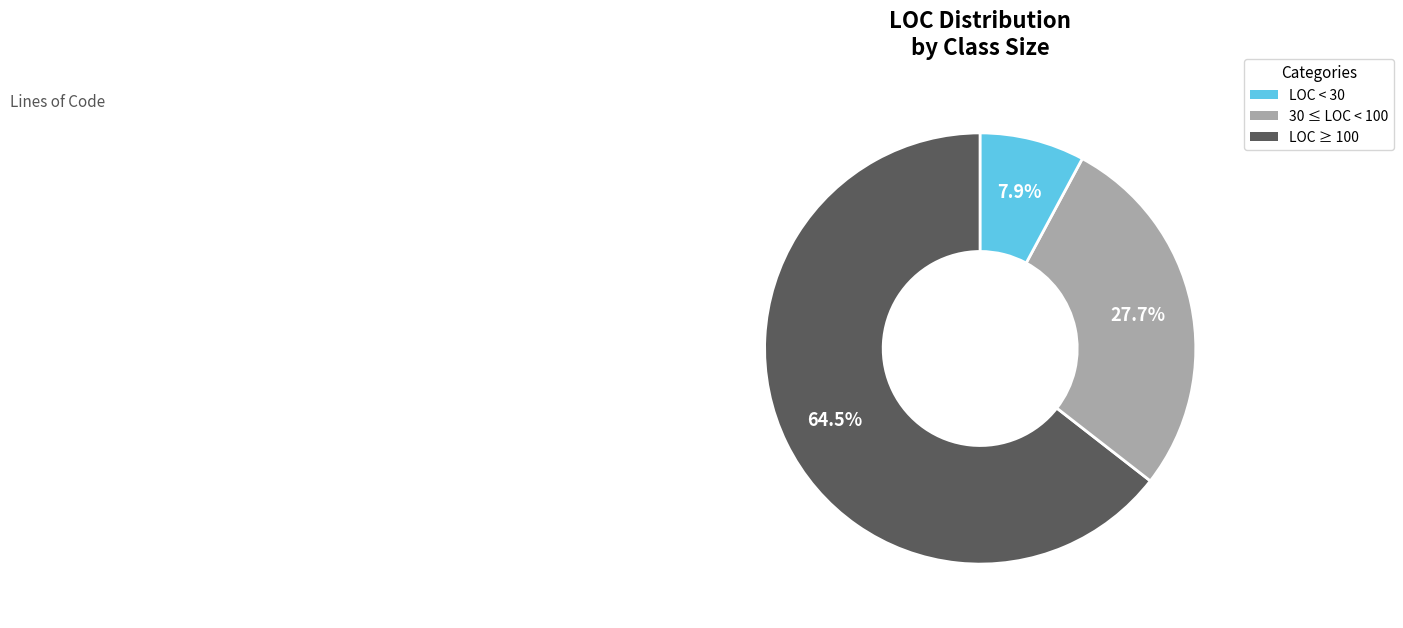

To the nearest percent, what is the difference between the largest and smallest slice percentages?

57%